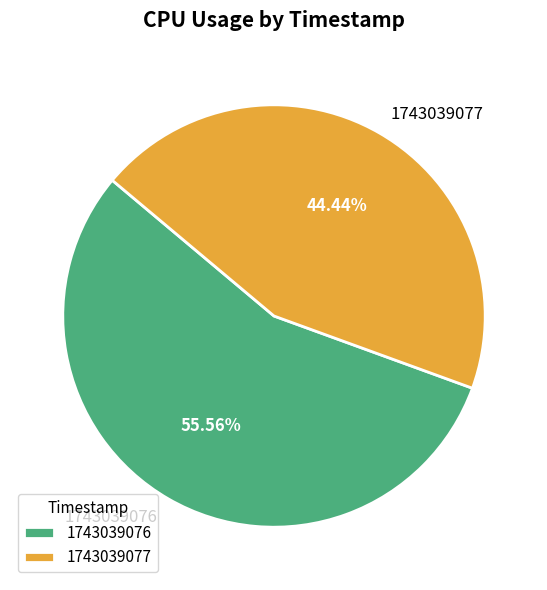

How many slices are in this pie chart?

2